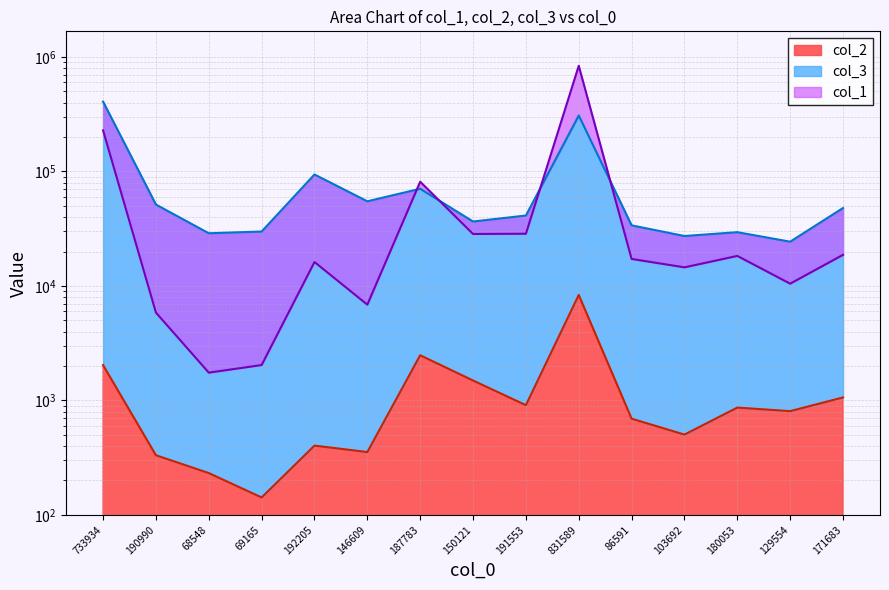

After their last crossing, which series has the higher values: col_3 or col_1?

col_3